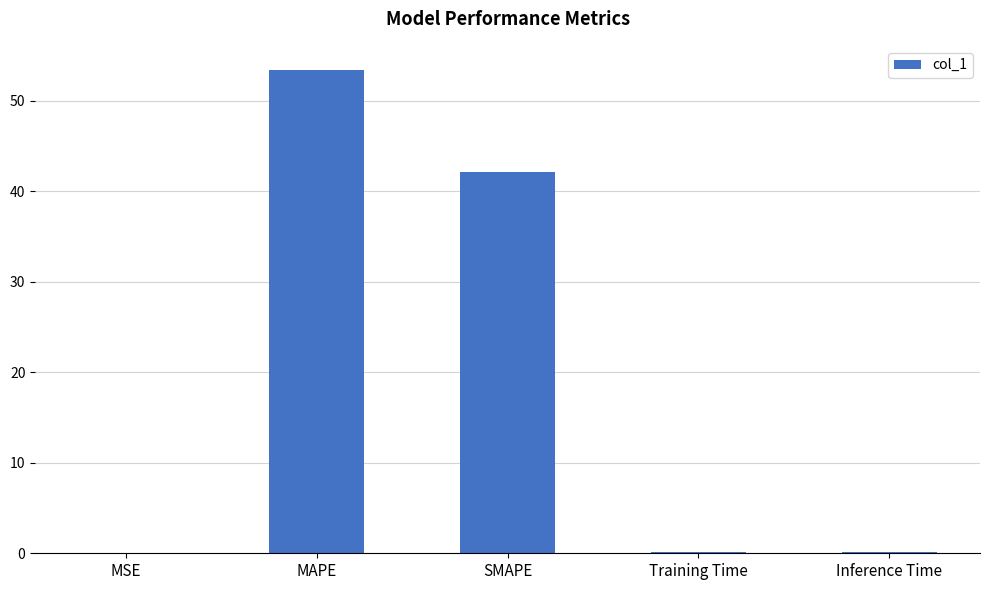

The chart shows a value of 0.1 at MSE. True or false?

True